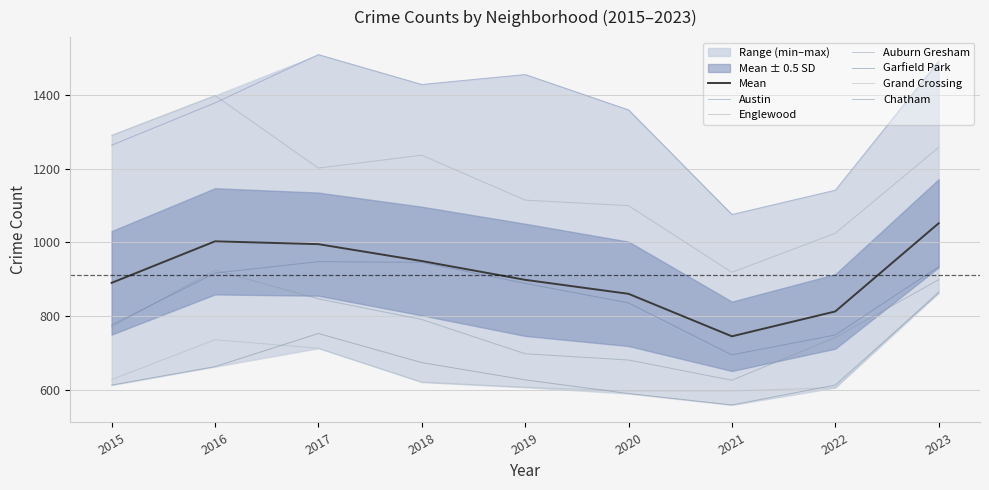

Where is the first local minimum for Englewood?

2017